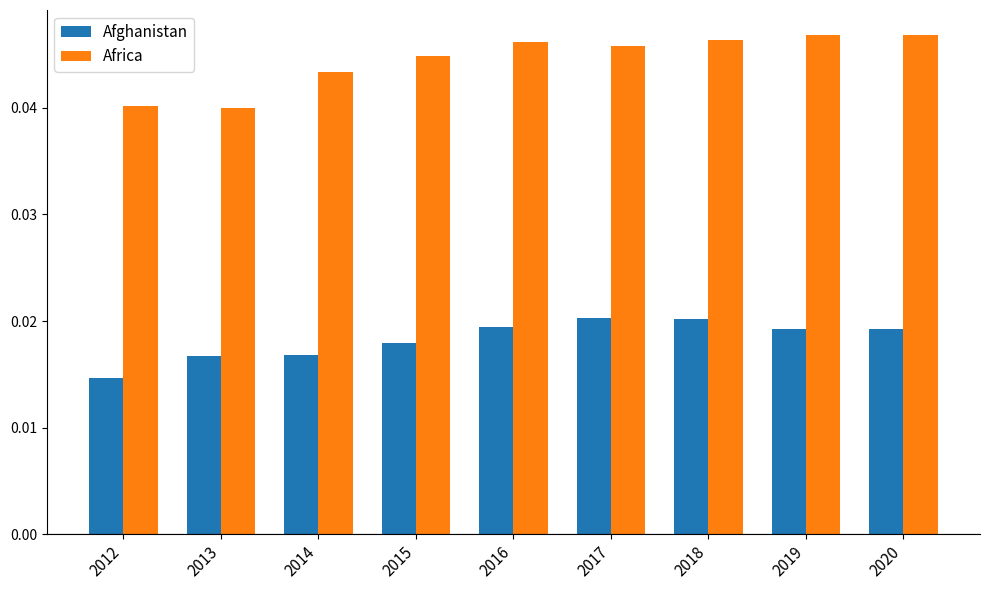

Between 2014 and 2017, which series saw the biggest shift?

Afghanistan